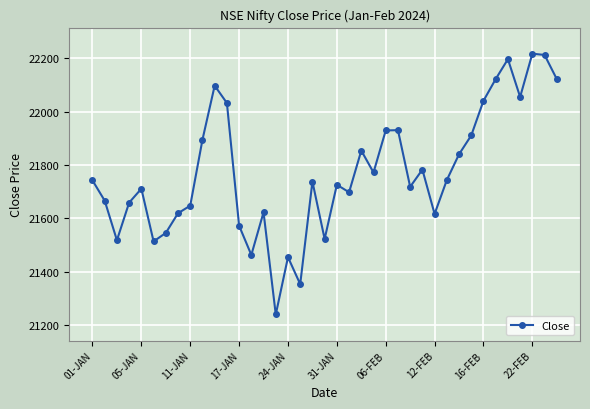

What is the difference between the second highest and second lowest values?

860.1